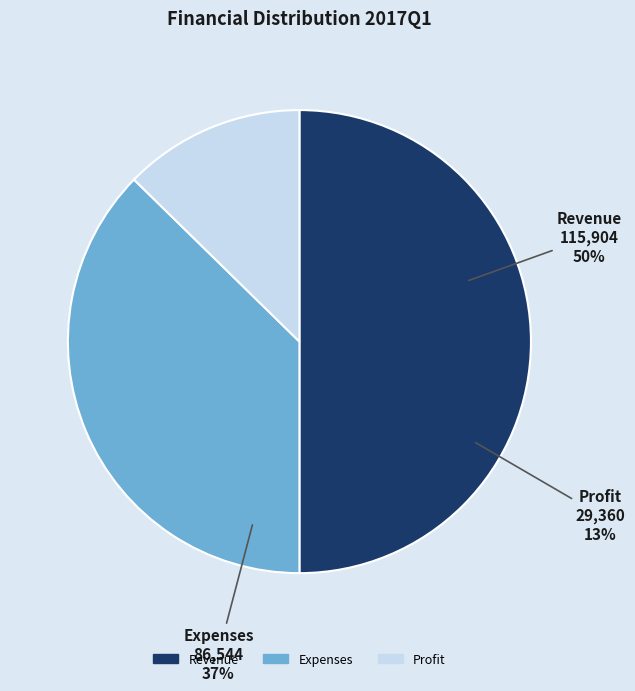

What is the change in value from Revenue to Profit?

-86544